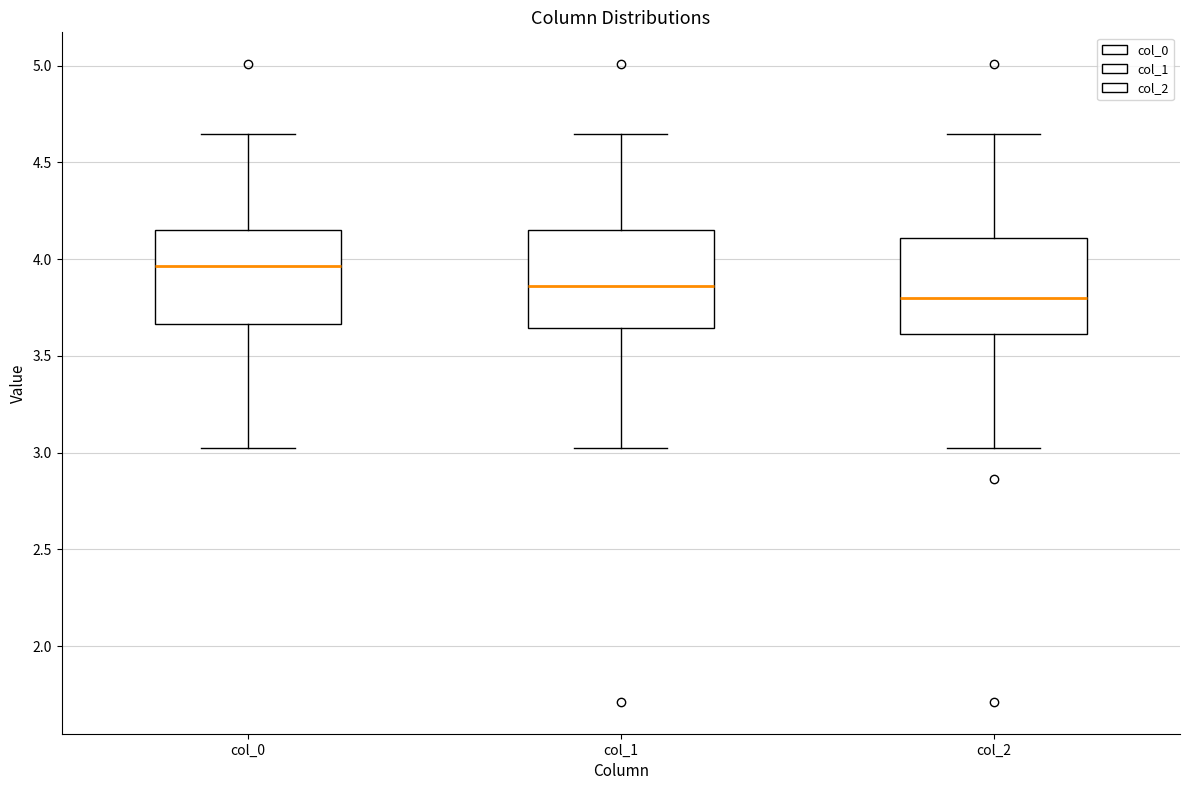

Reading left to right, read every box against the y-axis: the position of its median line, the range the box covers, and the ends of its whiskers. The values are not printed on the chart, so give them approximately, as read against the axis.

col_0: median 3.95, box 3.65 to 4.15, whiskers 3.00 to 4.65
col_1: median 3.85, box 3.65 to 4.15, whiskers 3.00 to 4.65
col_2: median 3.80, box 3.60 to 4.10, whiskers 3.00 to 4.65